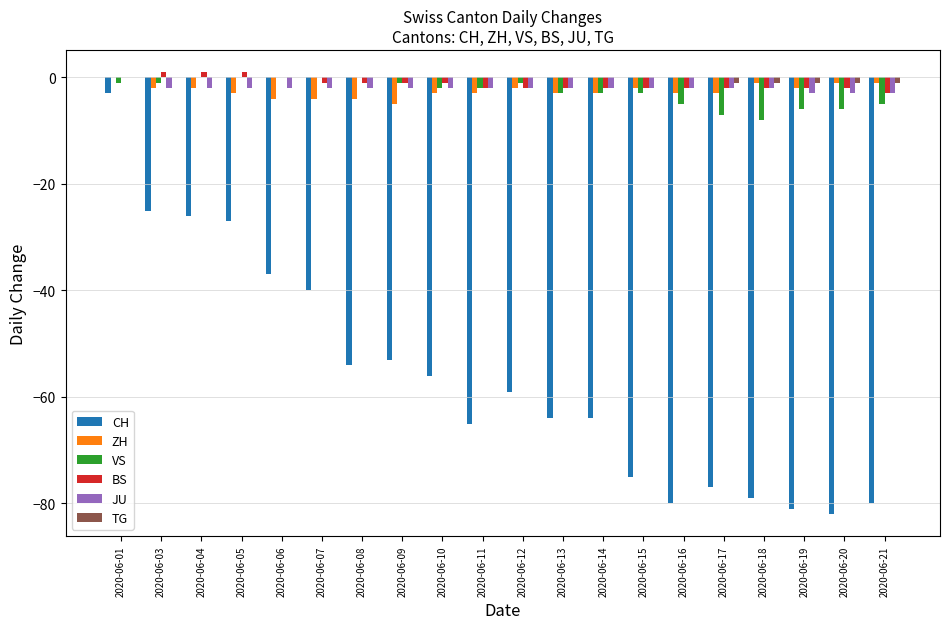

Are the bars grouped side by side (vs. stacked)?

Yes